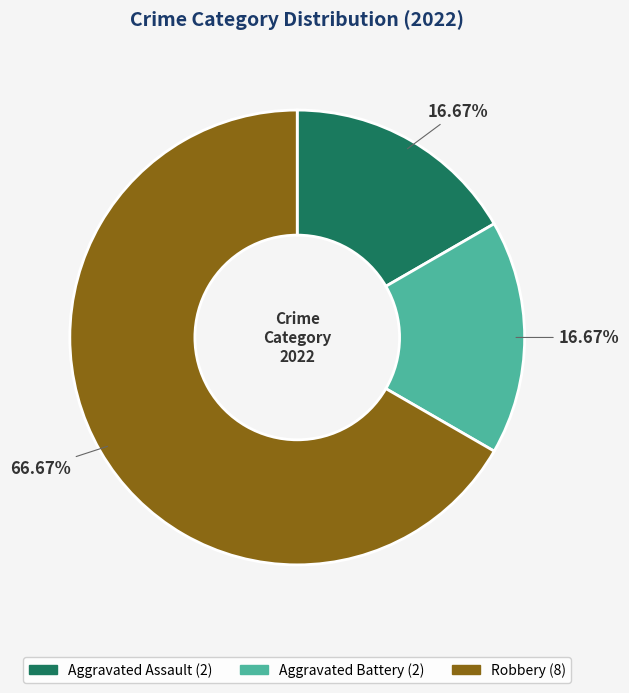

Is there a majority slice in this chart?

Yes